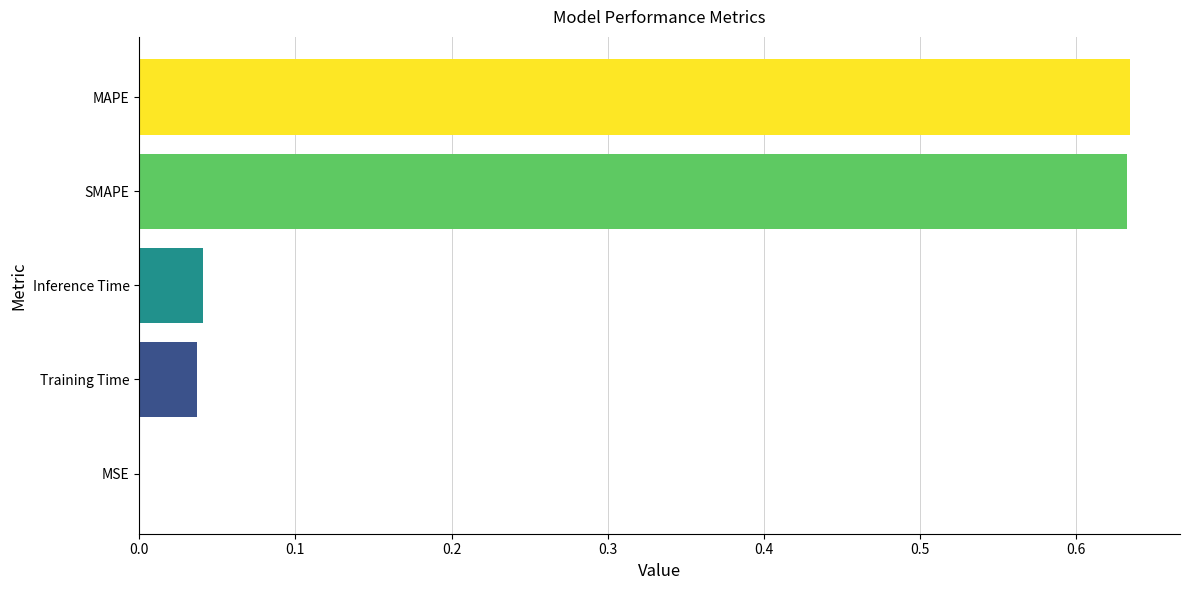

The chart shows a value of 1.1 at SMAPE. True or false?

False